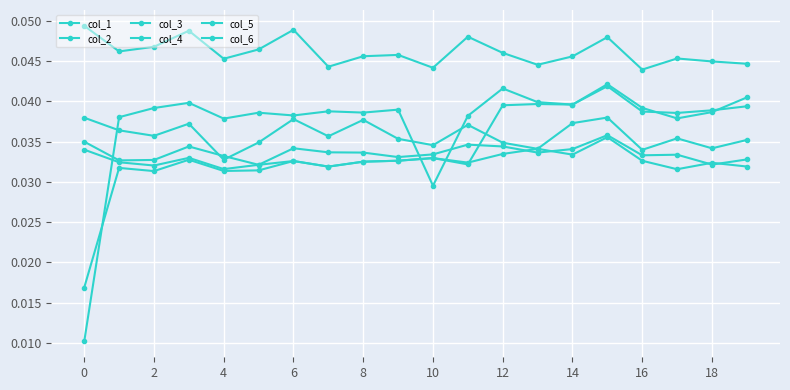

Which series has the widest spread of values?

col_6